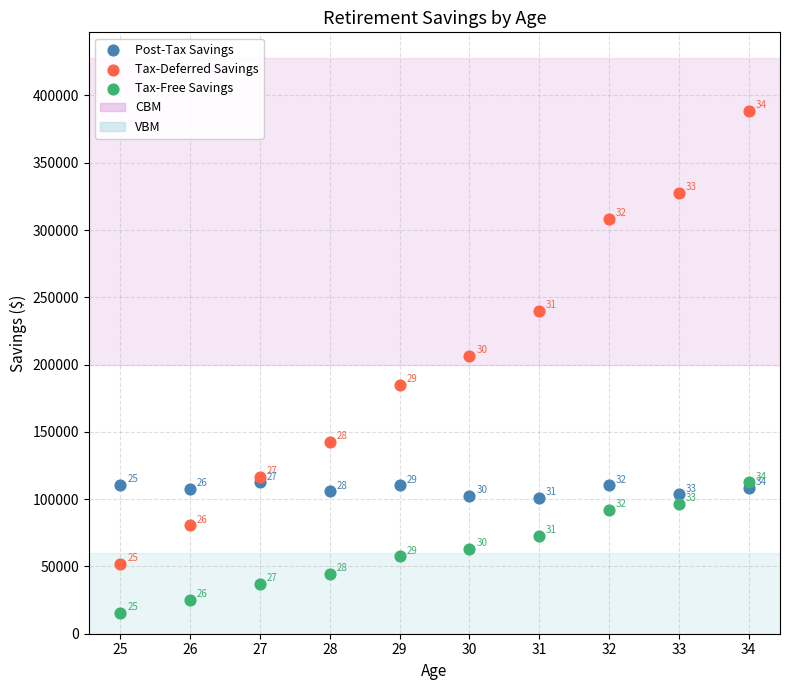

In the Tax-Free Savings series, what Y value is closest to 64116?

63322.1